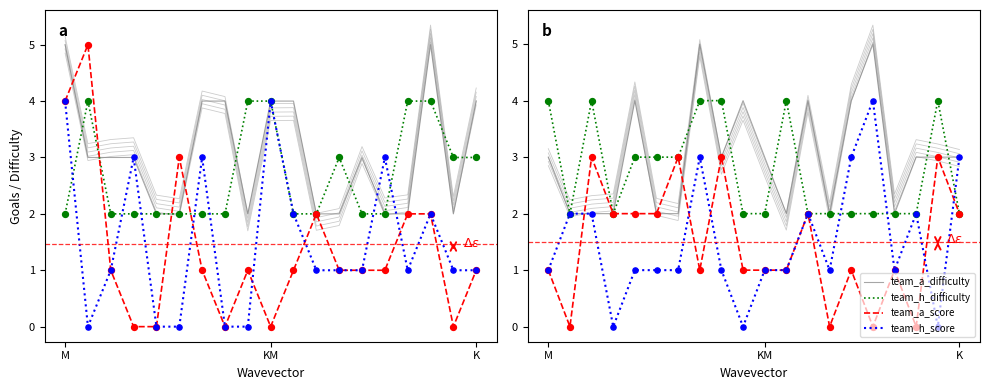

Which series has the widest spread of Y values?

team_h_score